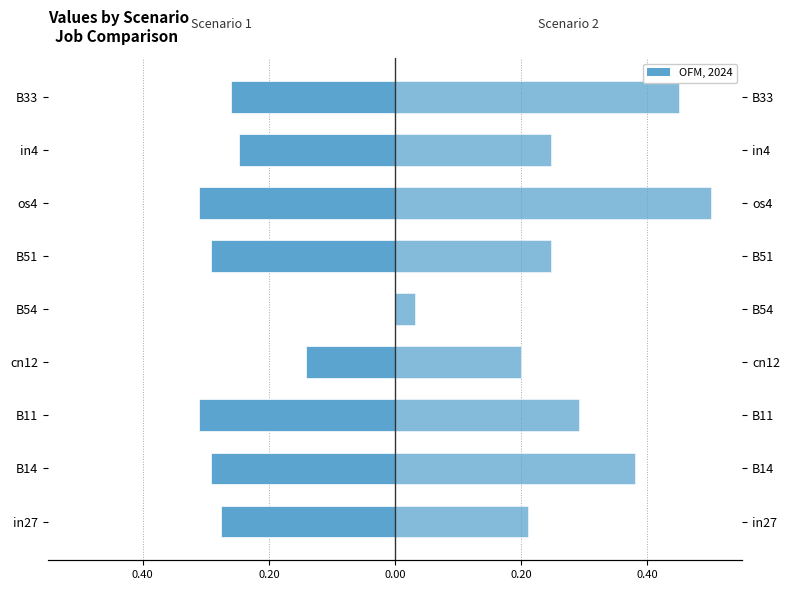

At how many categories does at least one series exceed 0?

9